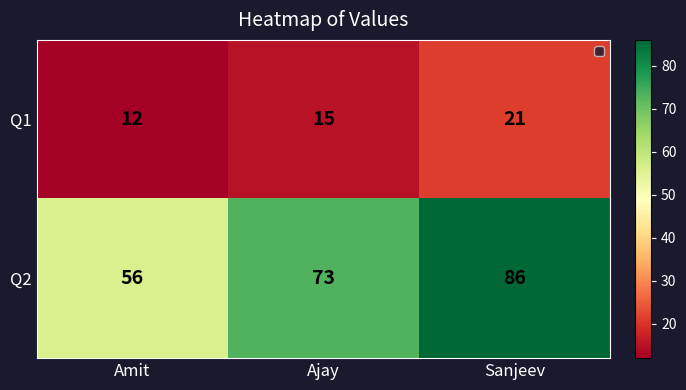

Which series has the widest spread of values?

Q2